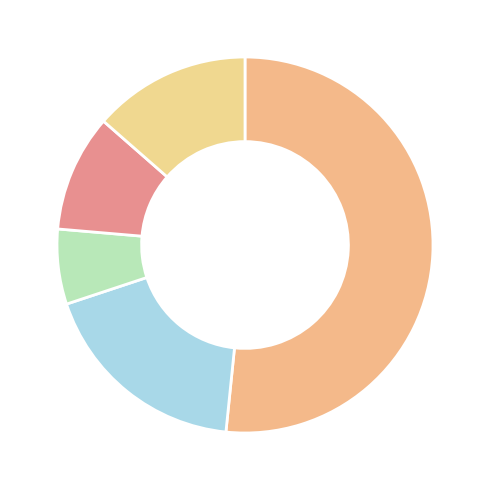

How many segments does this pie chart have?

5